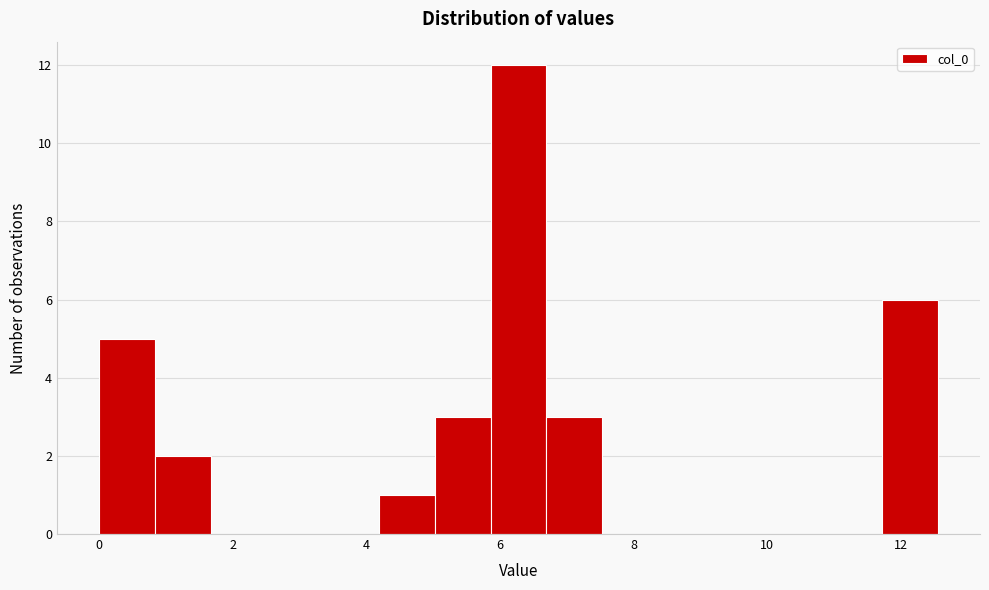

What is the height of the bar covering 0.8 to 1.6 on the x-axis? Neither the bar edges nor the heights are printed on the chart, so give them approximately, as read against the axes.

2